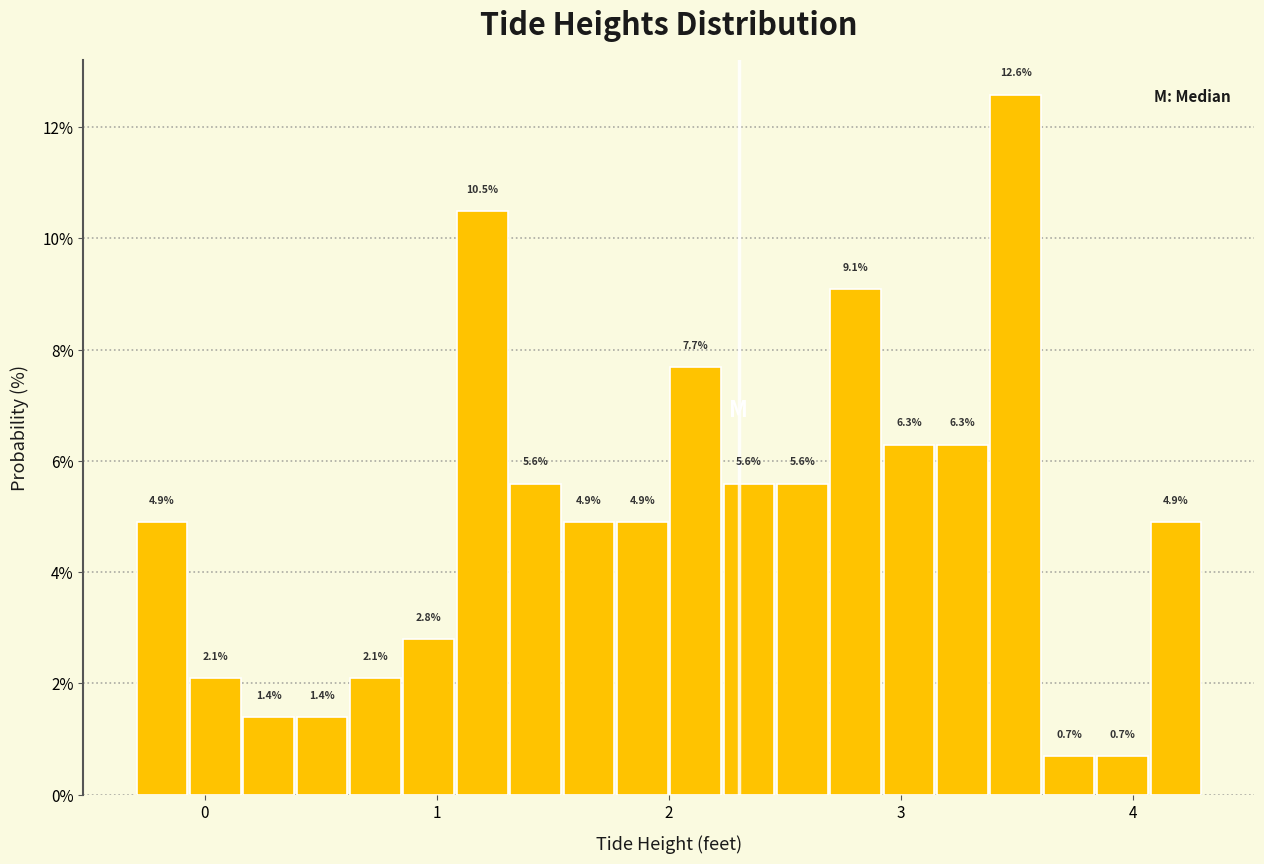

Around what value on the x-axis is the tallest bar? Give the approximate position of its centre, as read against the axis.

3.5